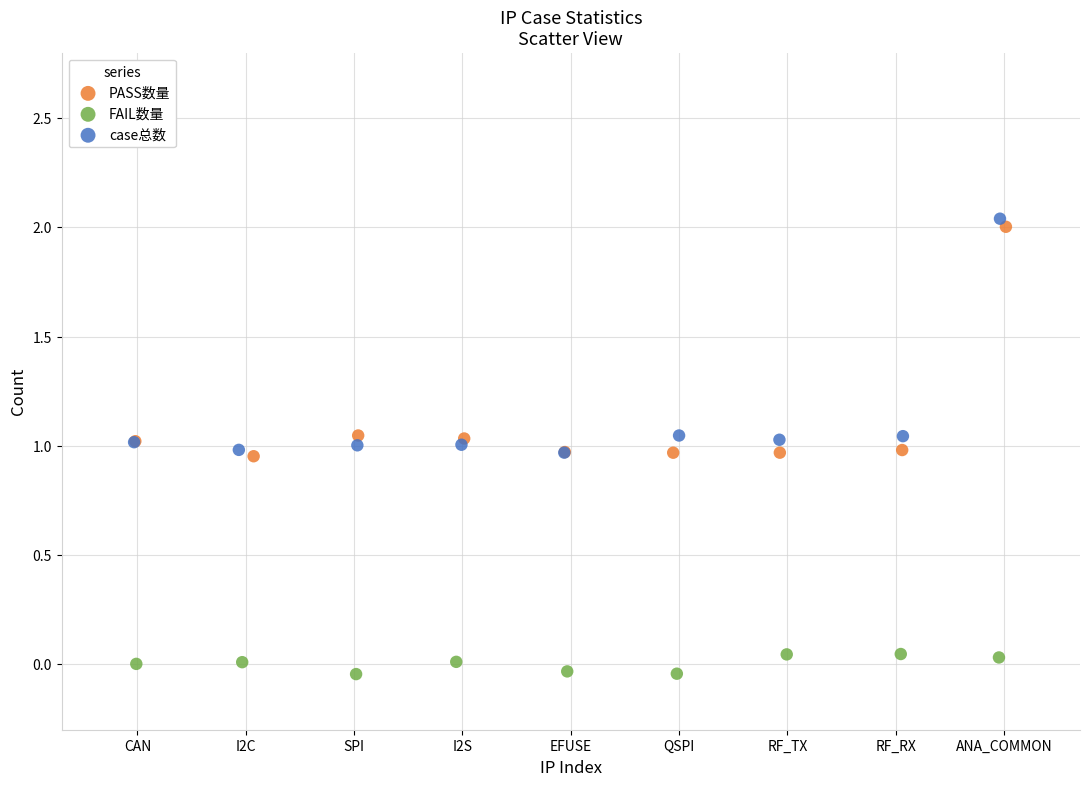

What are all the series names shown in the legend?

PASS数量, FAIL数量, case总数